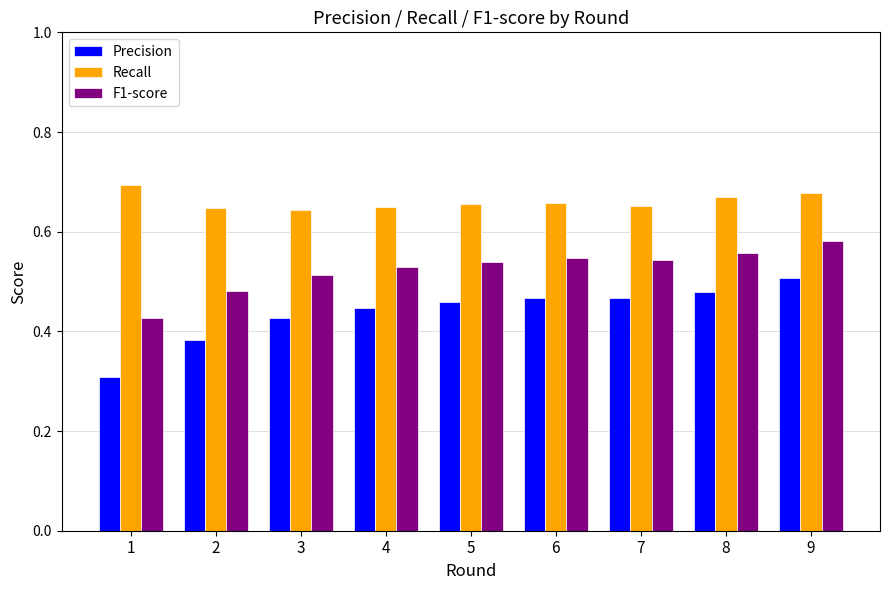

How many Precision values are between 0 and 1?

9